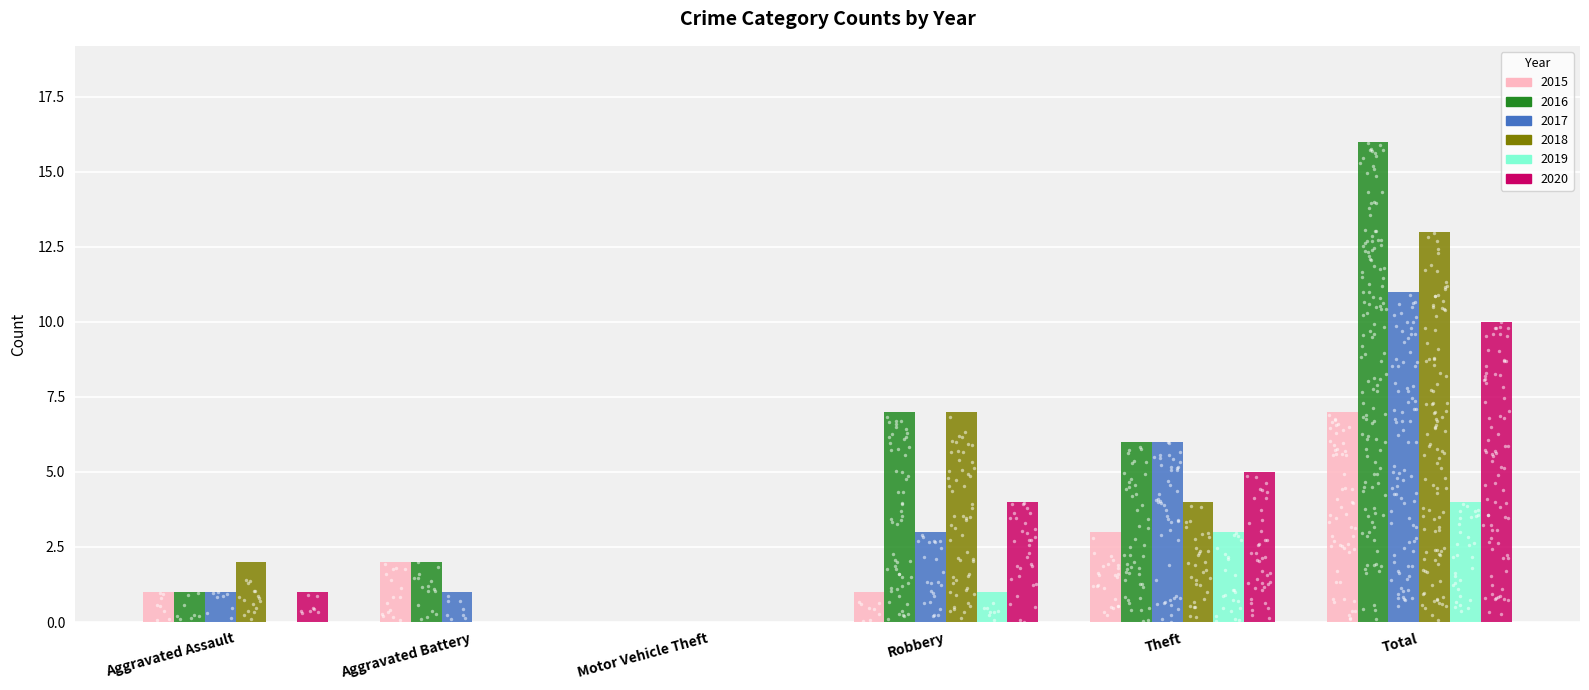

At how many categories does at least one series exceed 12?

1